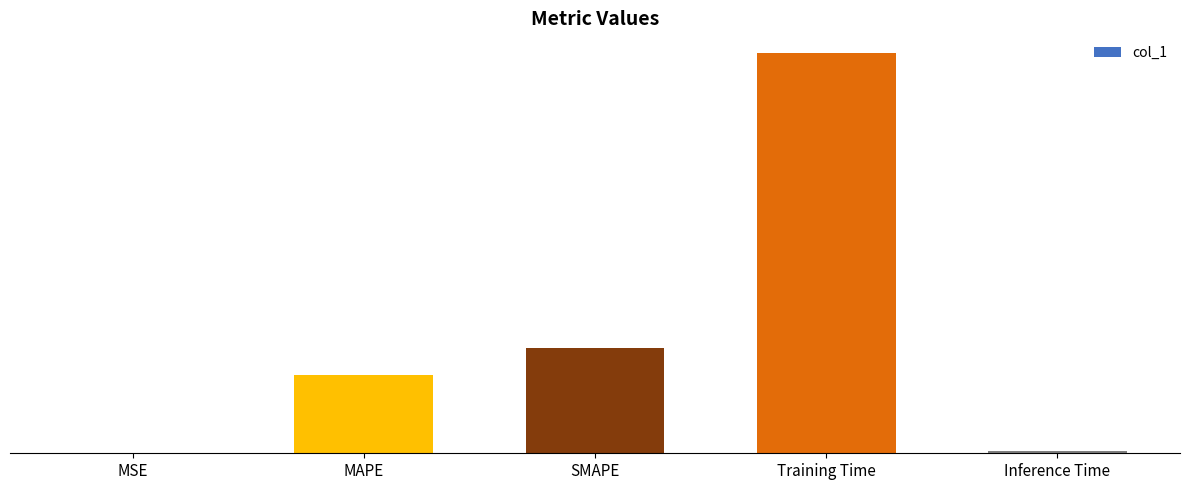

What is the average value?

0.7